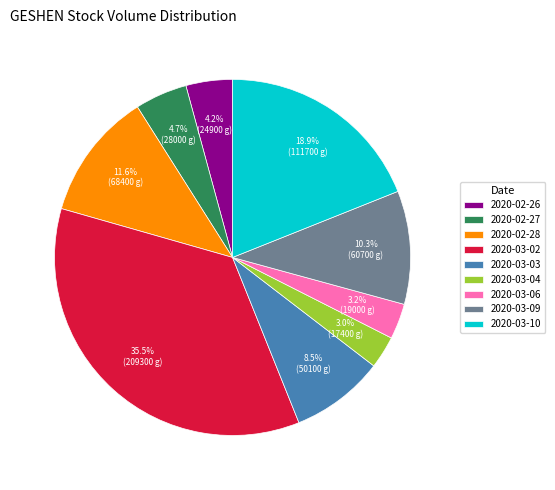

Is there a majority slice in this chart?

No